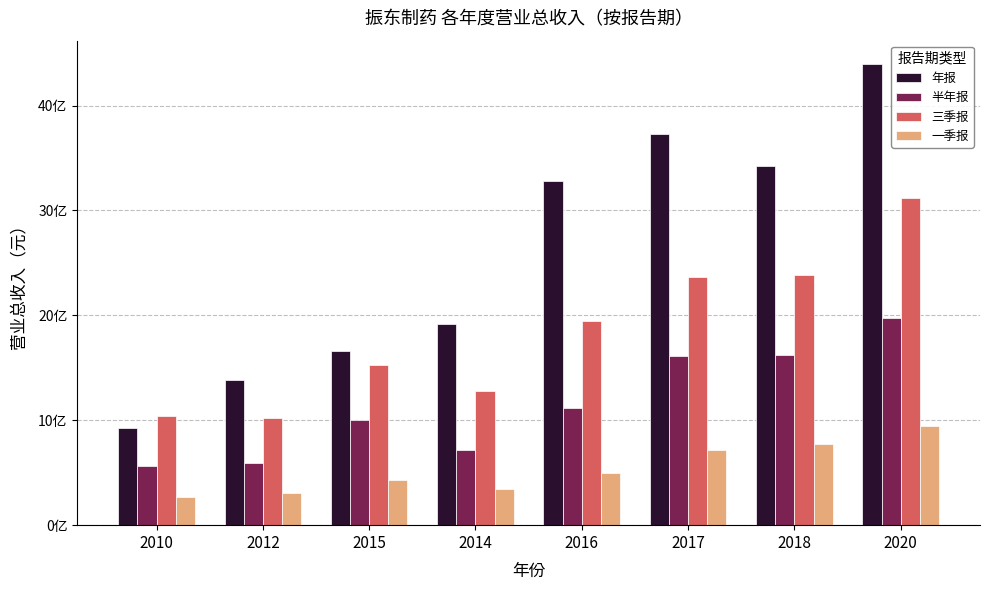

At which category is the sum across all series the highest?

2020